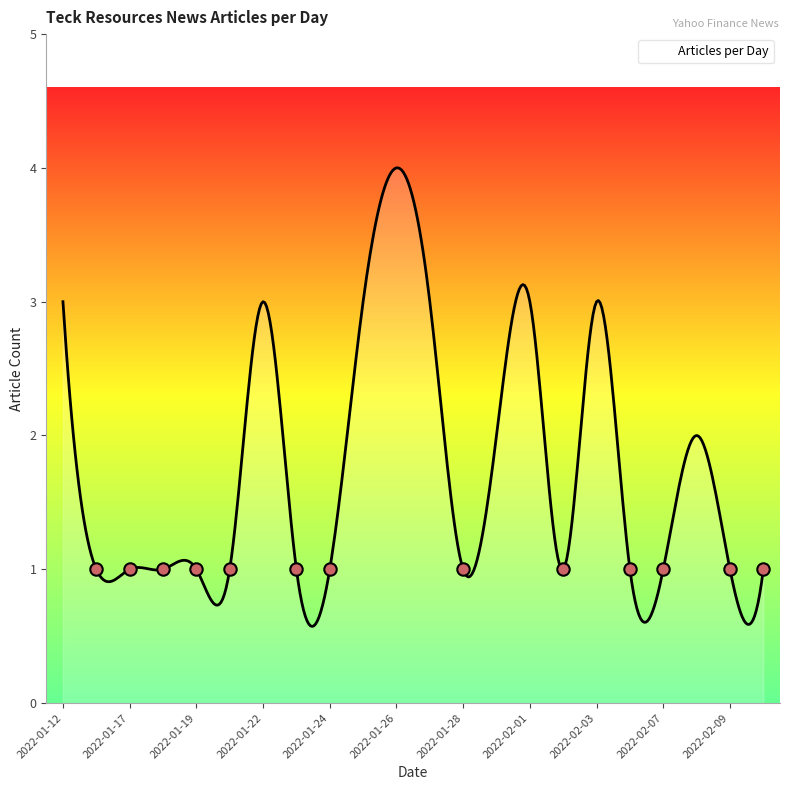

What is the maximum value shown in the chart?

4.0